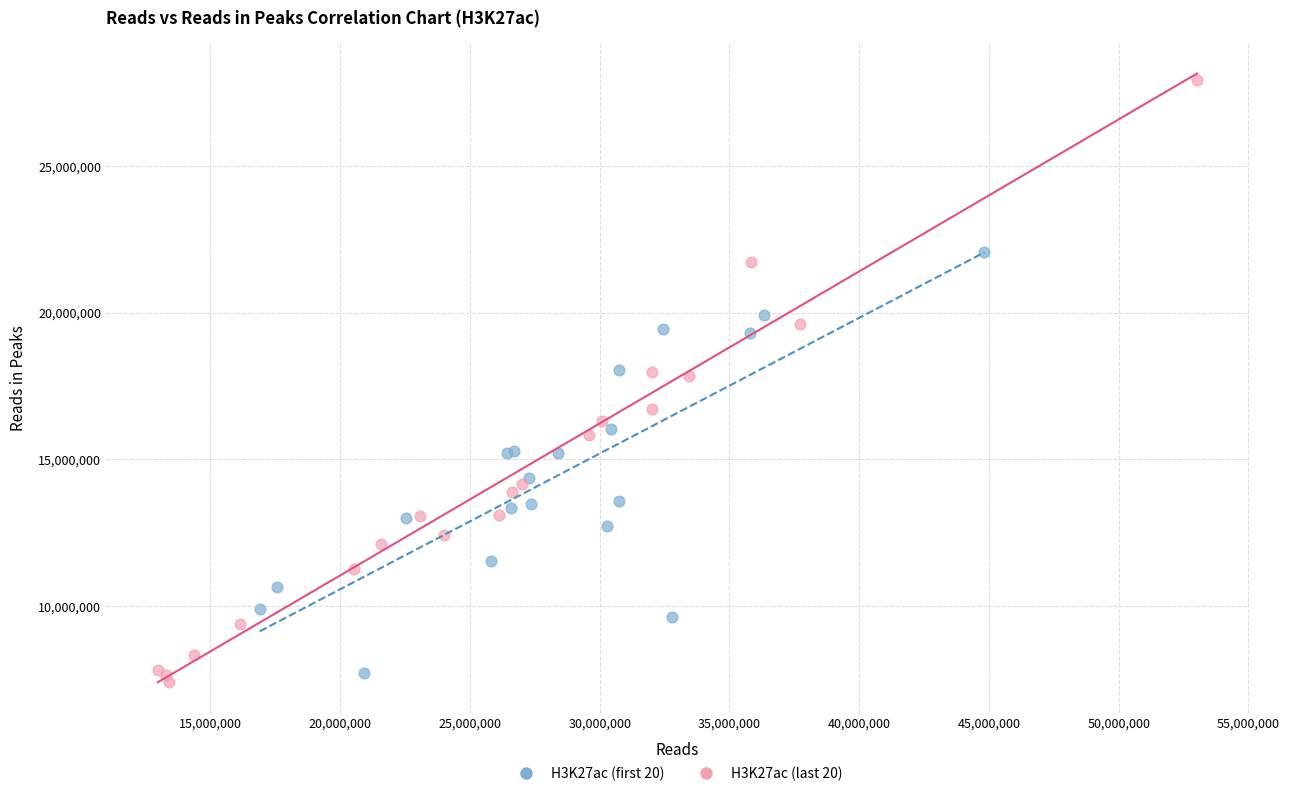

Which series has the largest Y range (max minus min)?

H3K27ac (last 20)